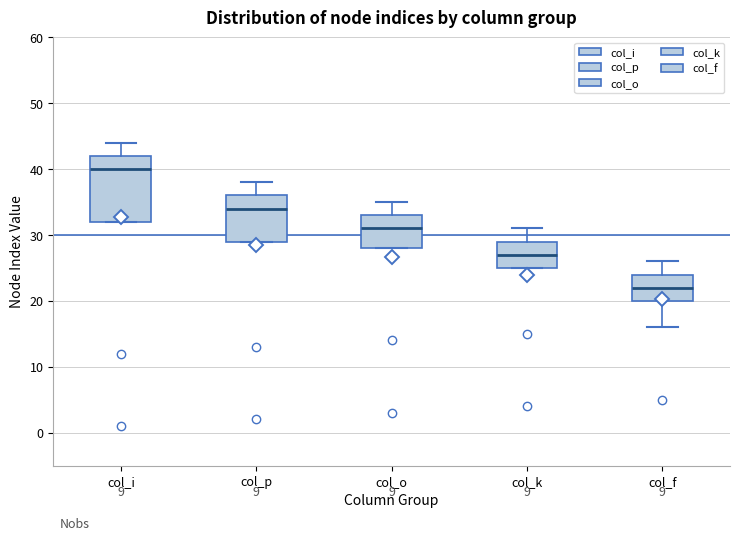

Reading left to right, read every box against the y-axis: the position of its median line, the range the box covers, and the ends of its whiskers. The values are not printed on the chart, so give them approximately, as read against the axis.

col_i: median 40, box 32 to 42, whiskers 32 to 44
col_p: median 34, box 29 to 36, whiskers 29 to 38
col_o: median 31, box 28 to 33, whiskers 28 to 35
col_k: median 27, box 25 to 29, whiskers 25 to 31
col_f: median 22, box 20 to 24, whiskers 16 to 26